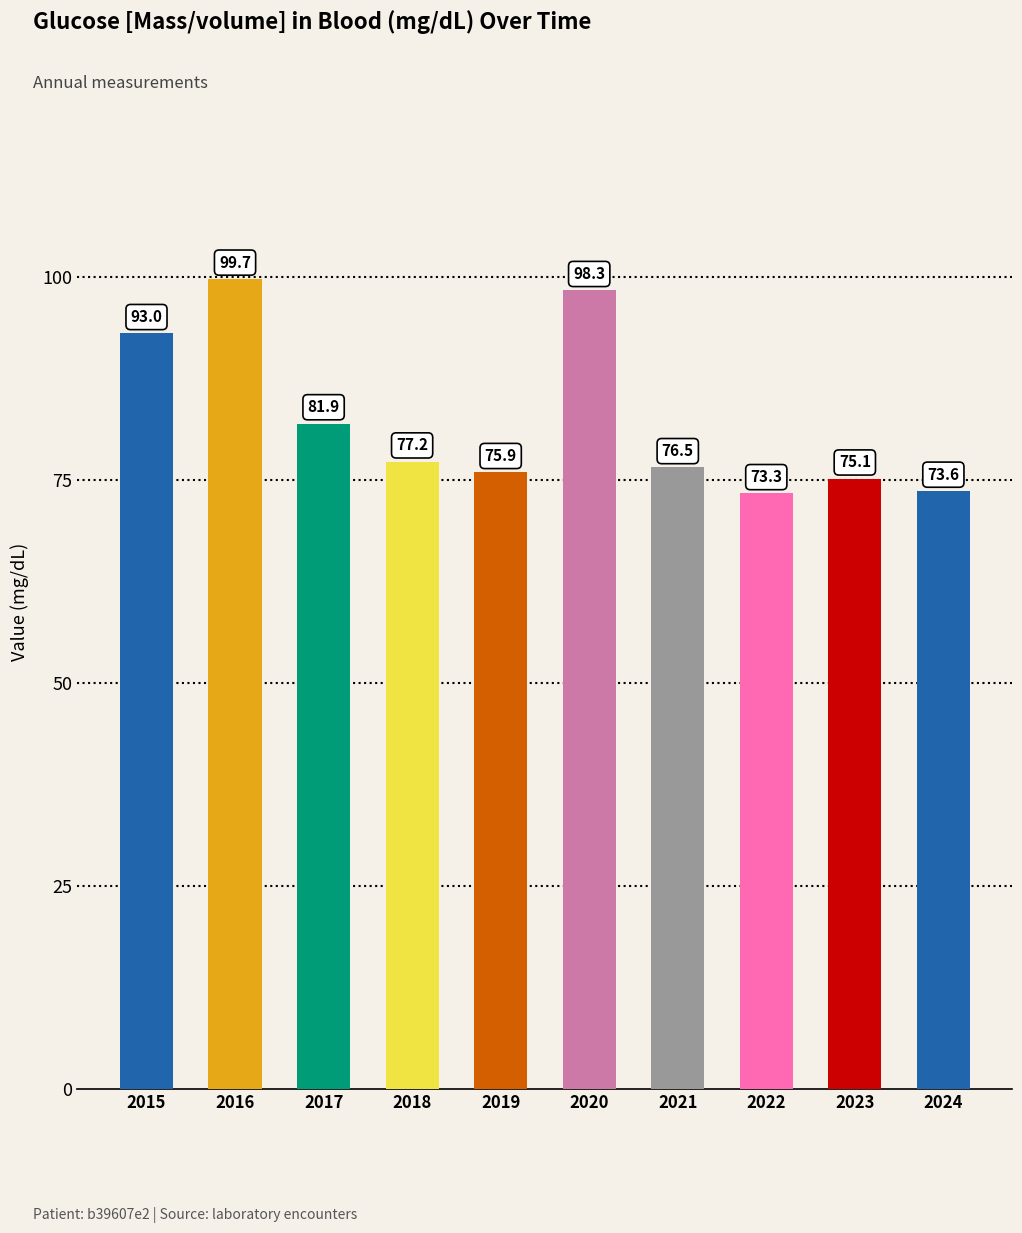

Which label corresponds to the smallest value in the chart?

2022